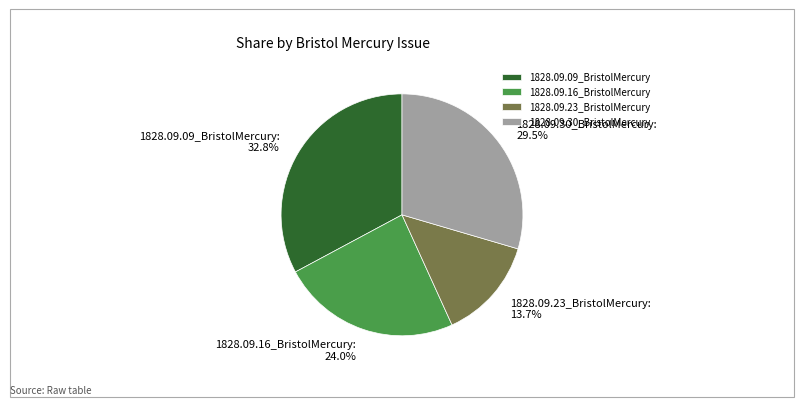

How many segments does this pie chart have?

4